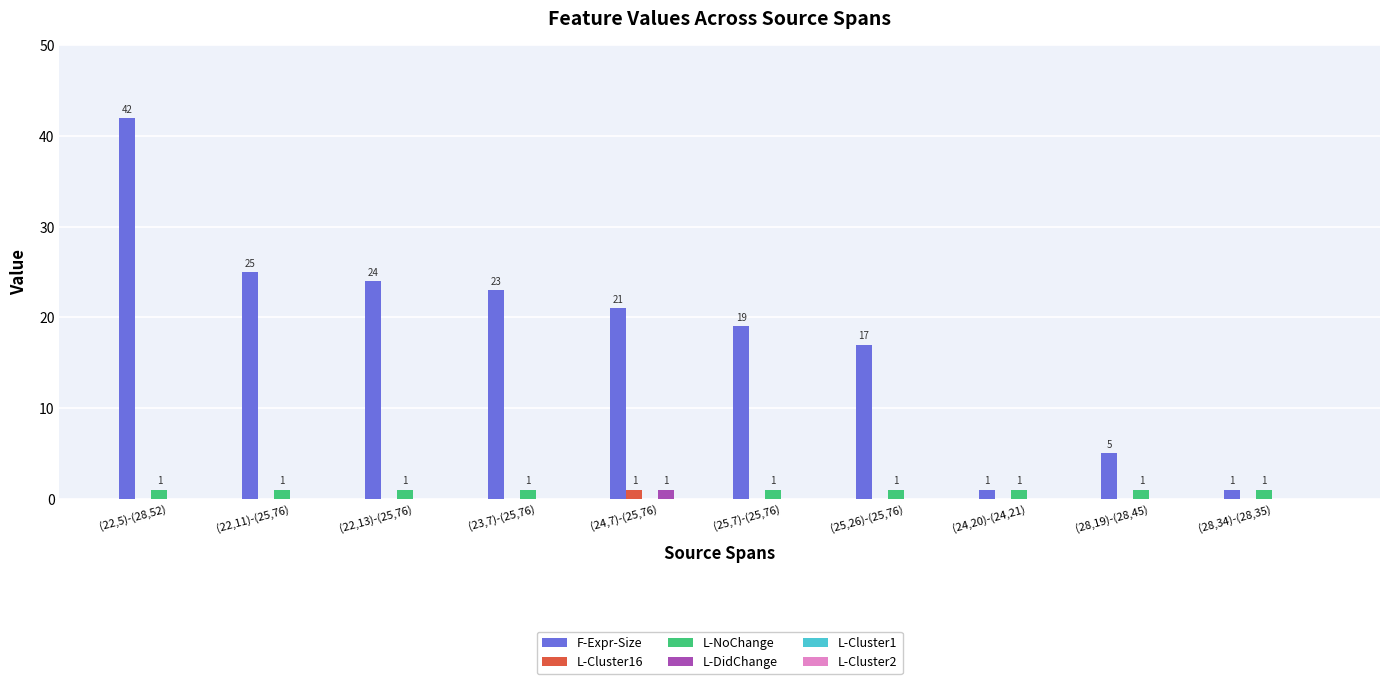

The F-Expr-Size series shows 7 at (25,26)-(25,76). True or false?

False